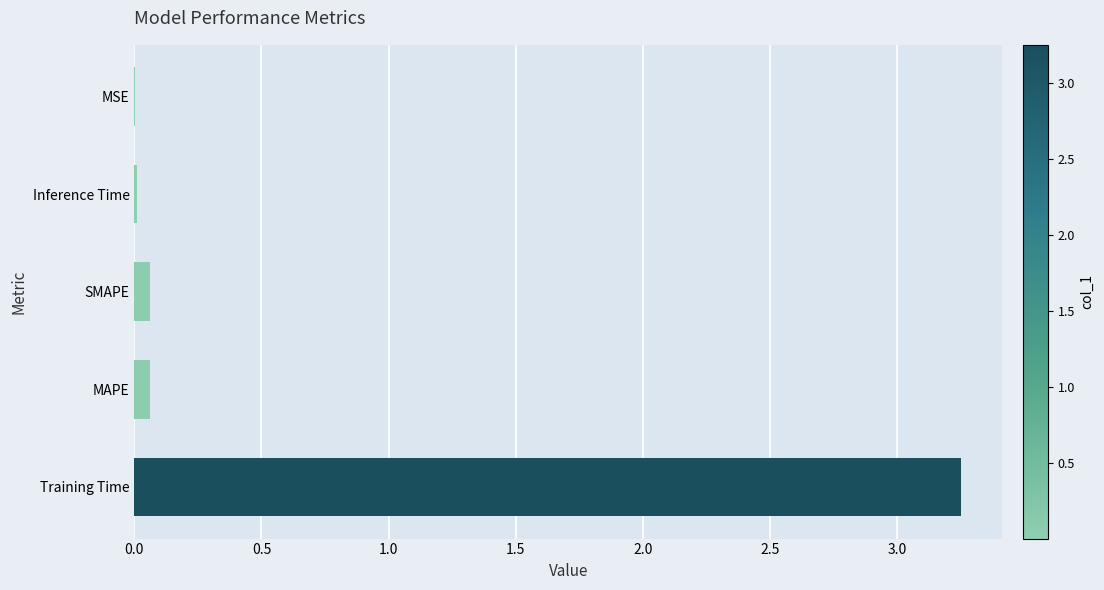

Between Training Time and MSE, which is larger?

Training Time